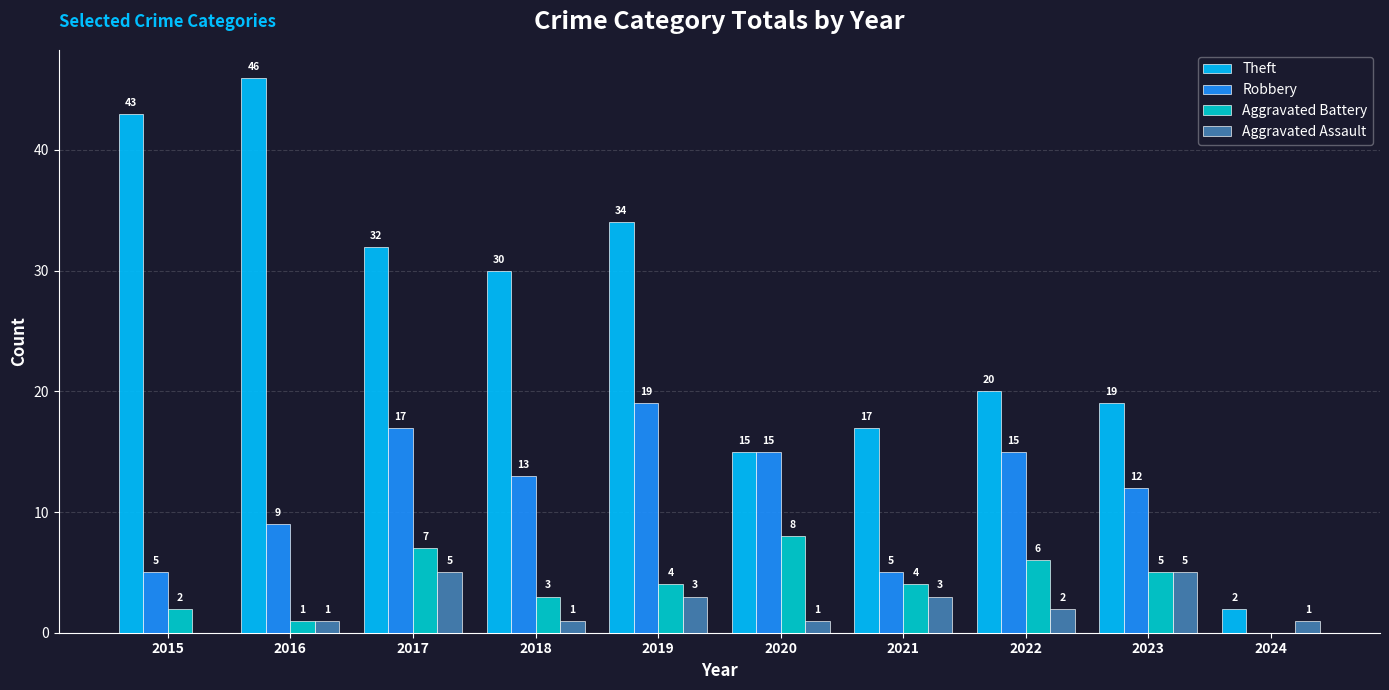

How many groups of bars are there?

10